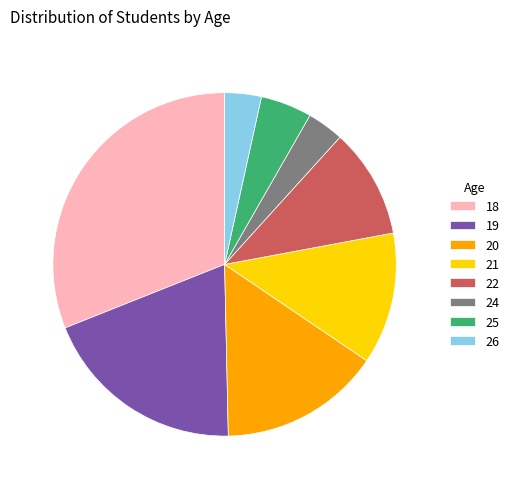

Do 18 and 20 together represent more than half of the pie?

No